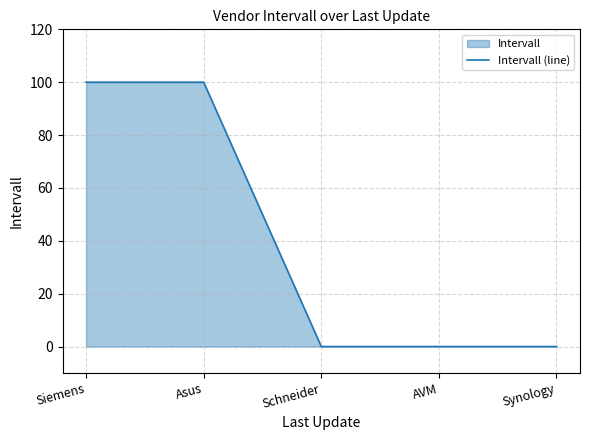

What is the sum of all values?

200